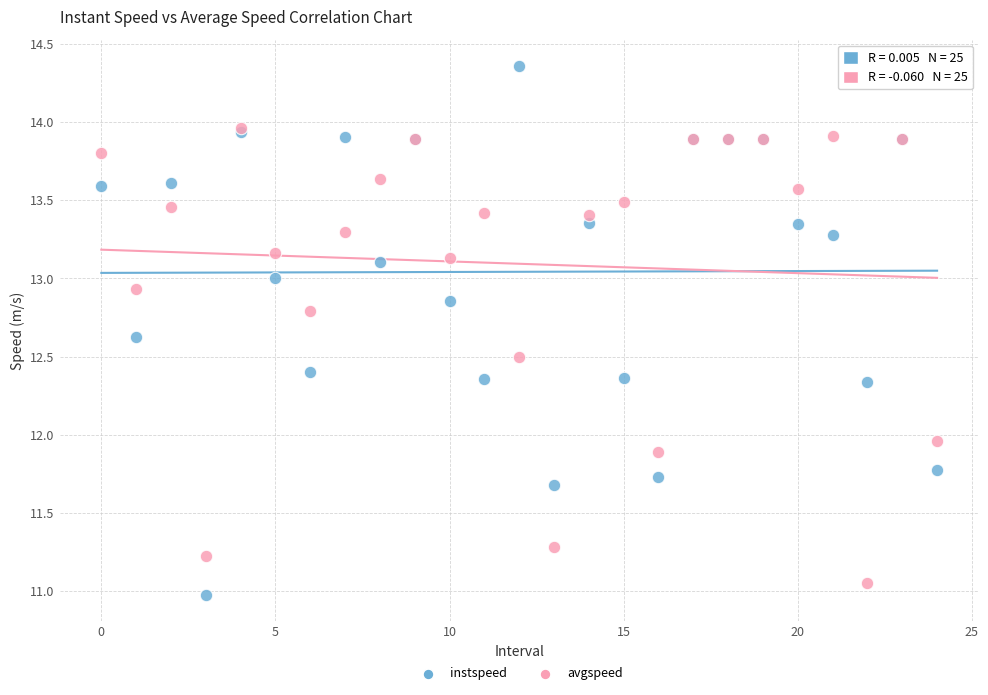

What are all the series names shown in the legend?

instspeed, avgspeed